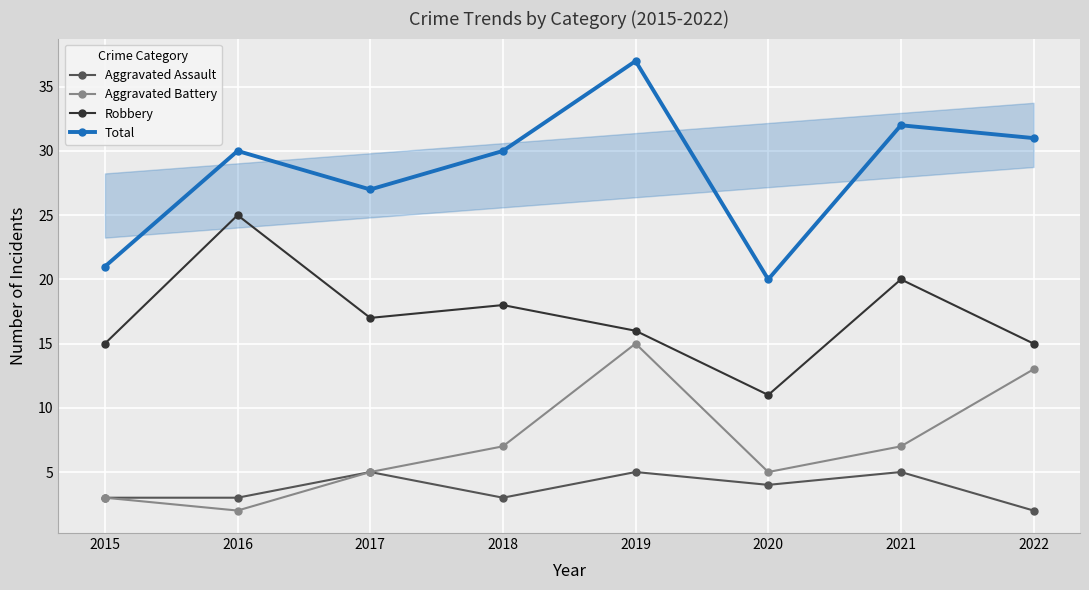

At which label is Robbery closest to 18?

2018